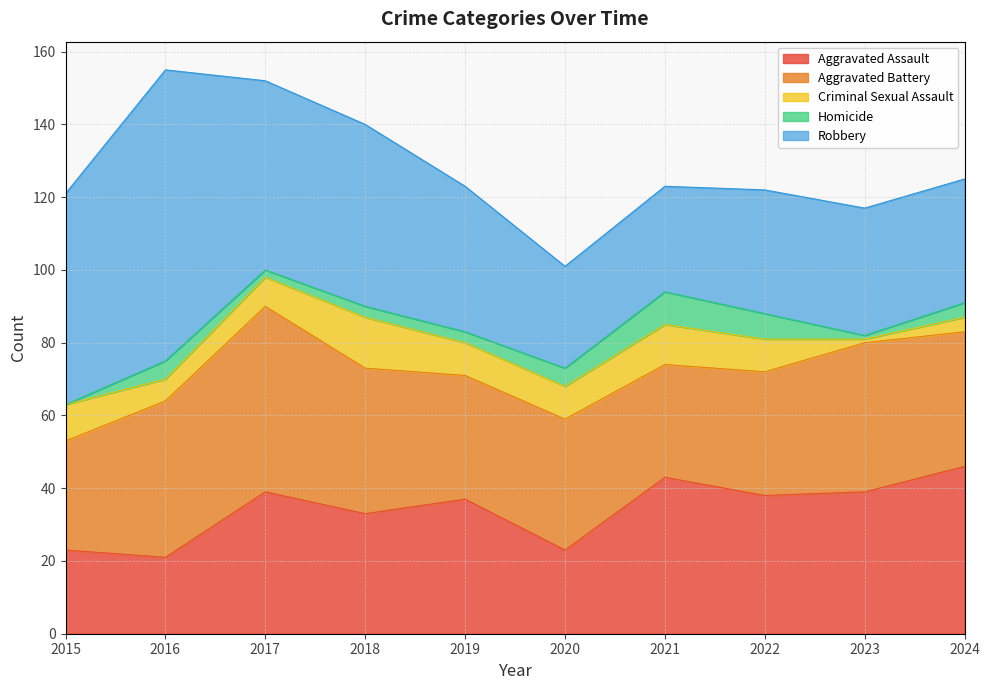

Reading left to right, what are all the values shown in this chart?

Aggravated Assault: 23	21	39	33	37	23	43	38	39	46
Aggravated Battery: 30	43	51	40	34	36	31	34	41	37
Criminal Sexual Assault: 10	6	8	14	9	9	11	9	1	4
Homicide: 0	5	2	3	3	5	9	7	1	4
Robbery: 58	80	52	50	40	28	29	34	35	34